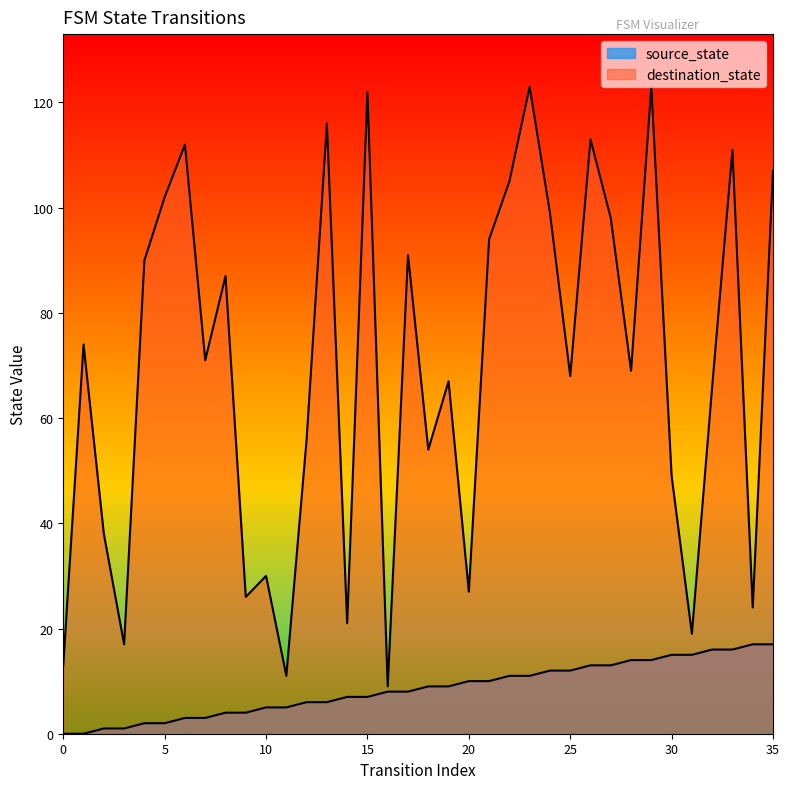

True or false: destination_state and source_state cross at least once.

False